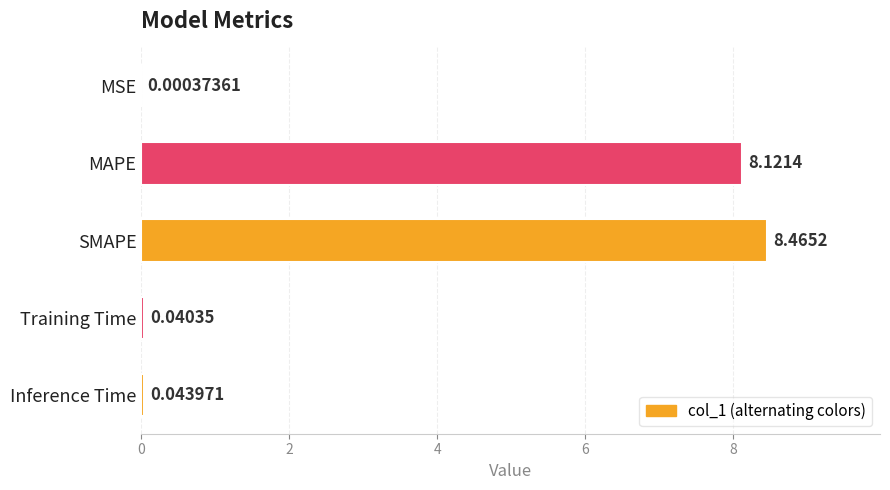

What is the sum of all values?

16.7